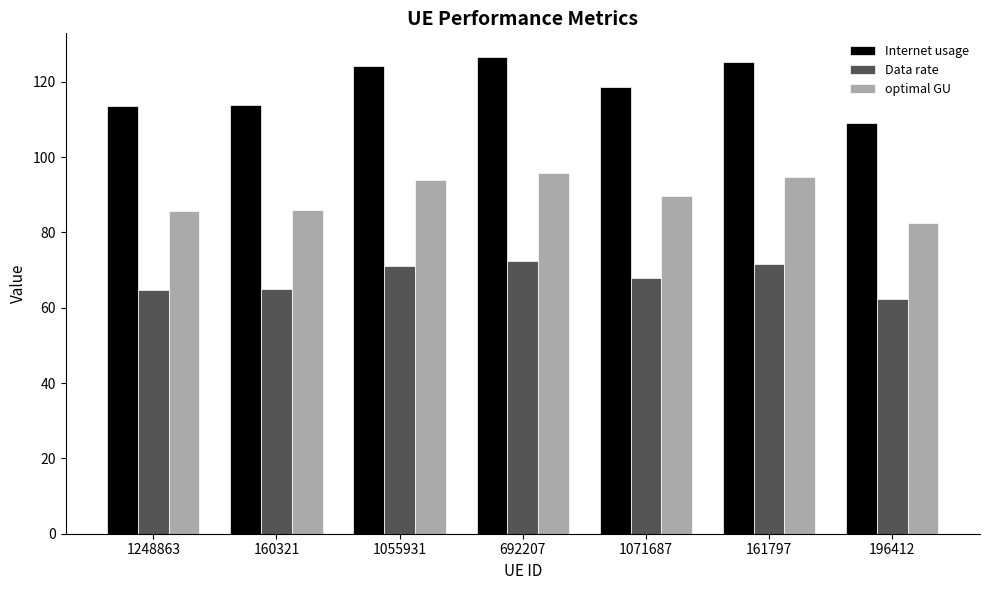

What is the approximate value of Internet usage at 692207?

126.5